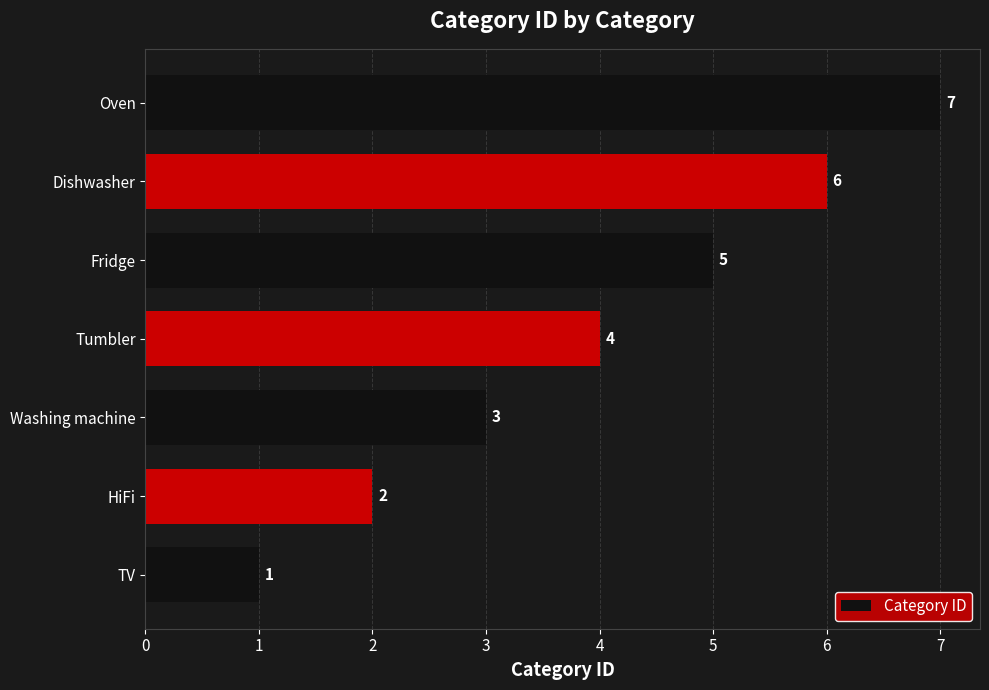

What is the sum of all values?

28